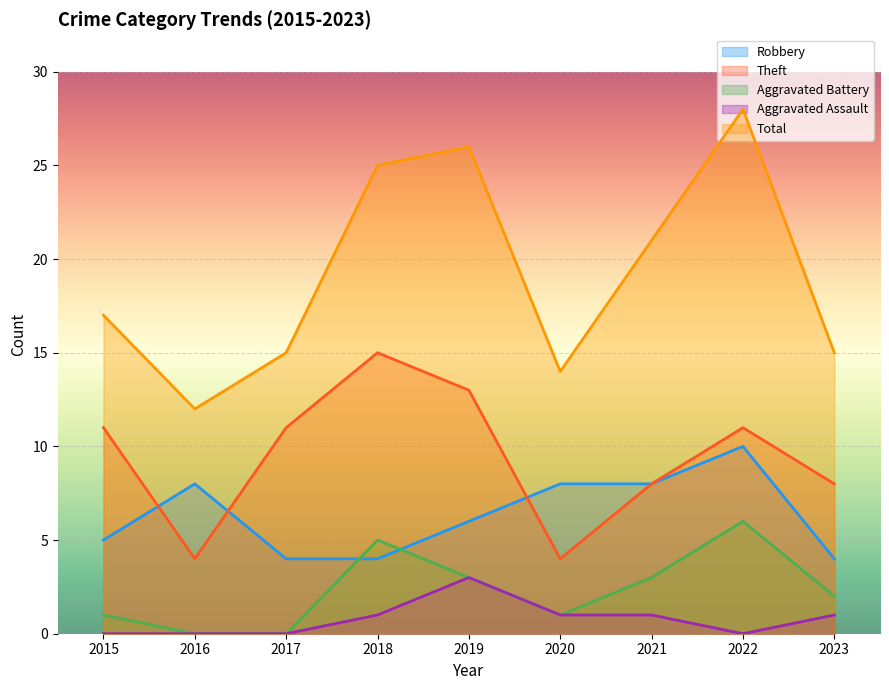

Reading left to right, transcribe all the data shown in this chart.

Robbery: 5	8	4	4	6	8	8	10	4
Theft: 11	4	11	15	13	4	8	11	8
Aggravated Battery: 1	0	0	5	3	1	3	6	2
Aggravated Assault: 0	0	0	1	3	1	1	0	1
Total: 17	12	15	25	26	14	21	28	15